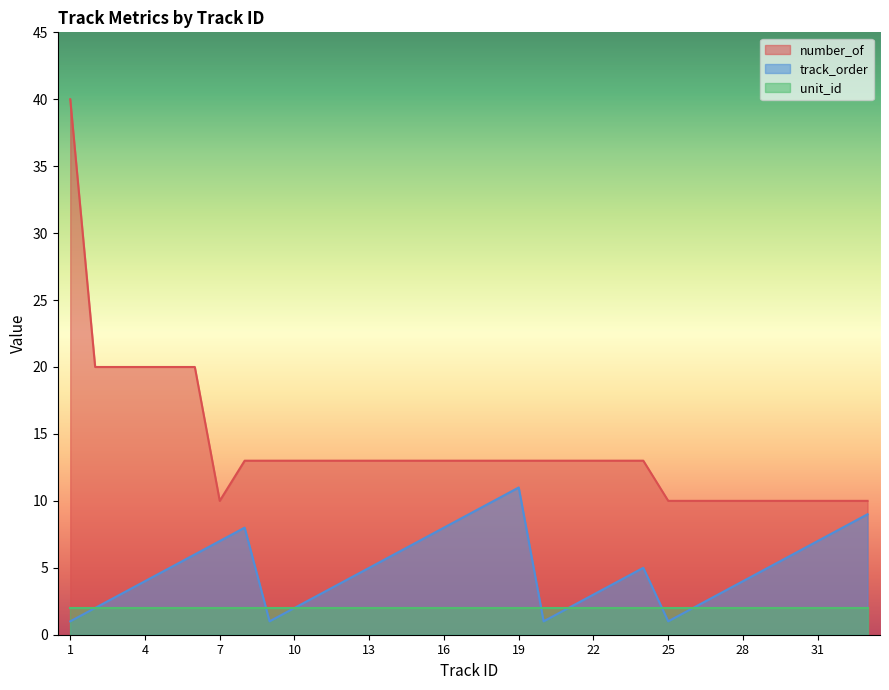

Rank the series by their maximum value, from lowest to highest.

unit_id, track_order, number_of